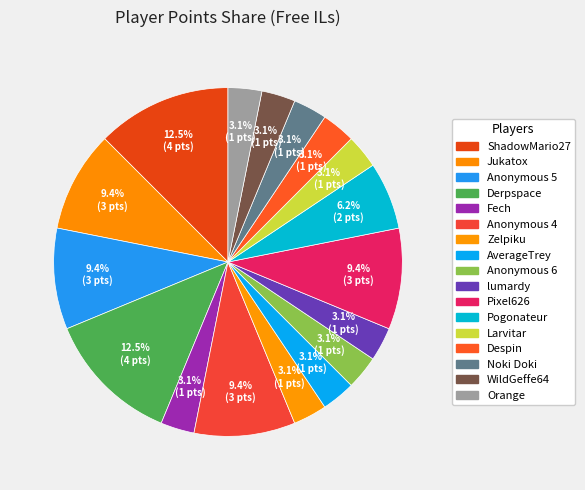

Count the number of slices in the pie.

17